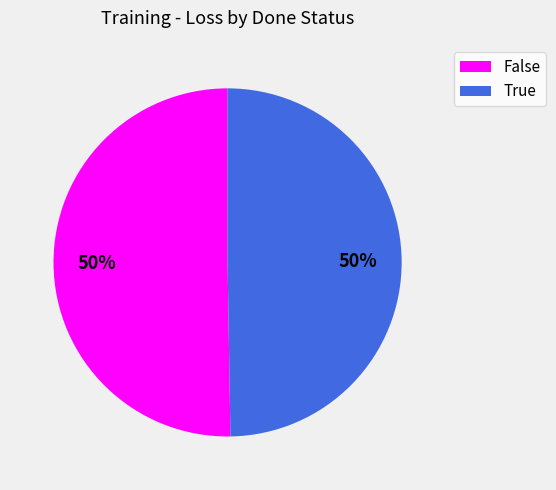

To the nearest percent, what is the average slice percentage?

50%